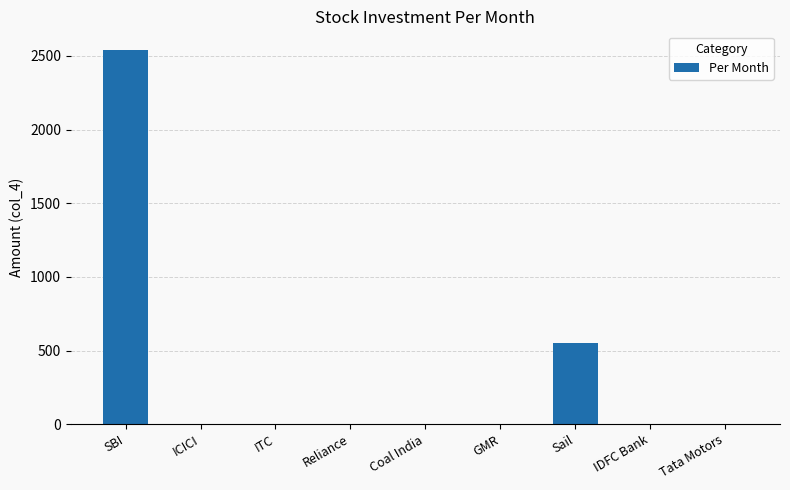

Reading right to left, extract all data points from this chart.

0	0	550	0	0	0	0	0	2540